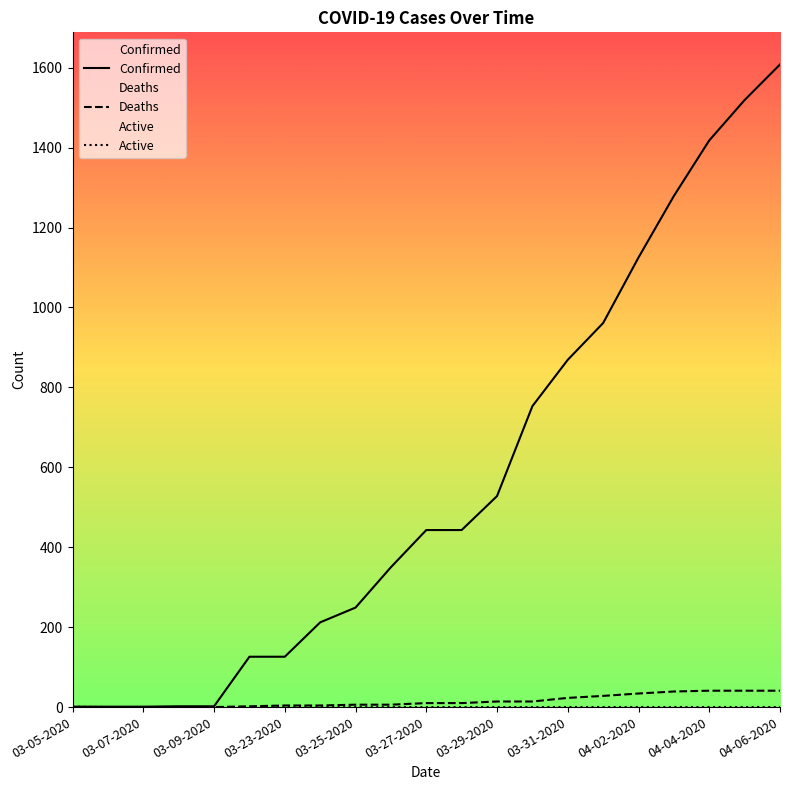

How many lines are shown in the chart?

3